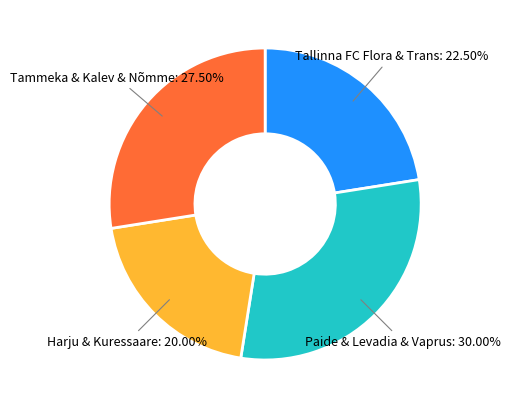

To the nearest percent, what is the average slice percentage?

25%